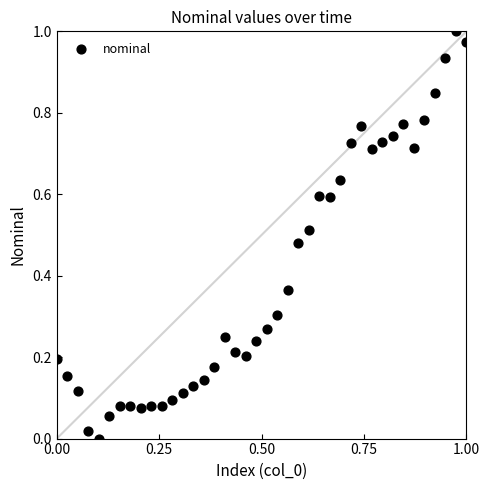

Count the number of points in this scatter plot.

40